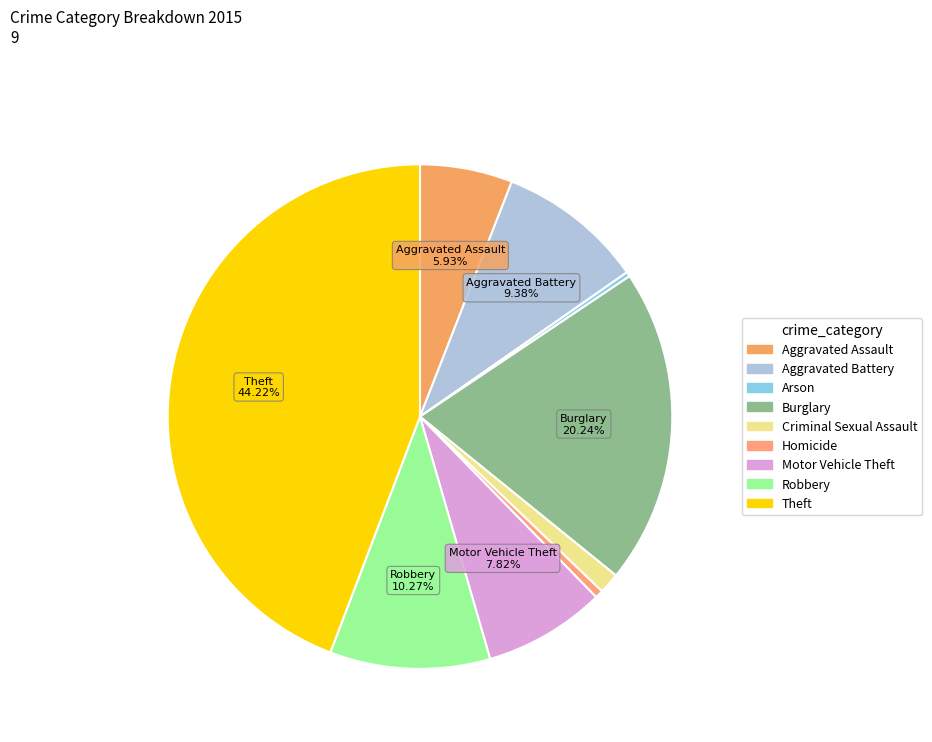

Which slice is the largest?

Theft